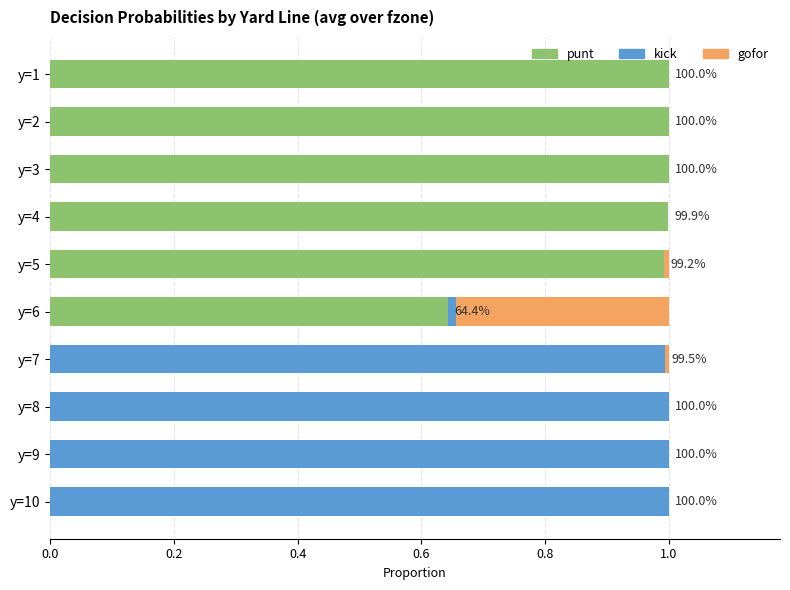

What is the sum of the punt values at y=3 and y=9?

1.0